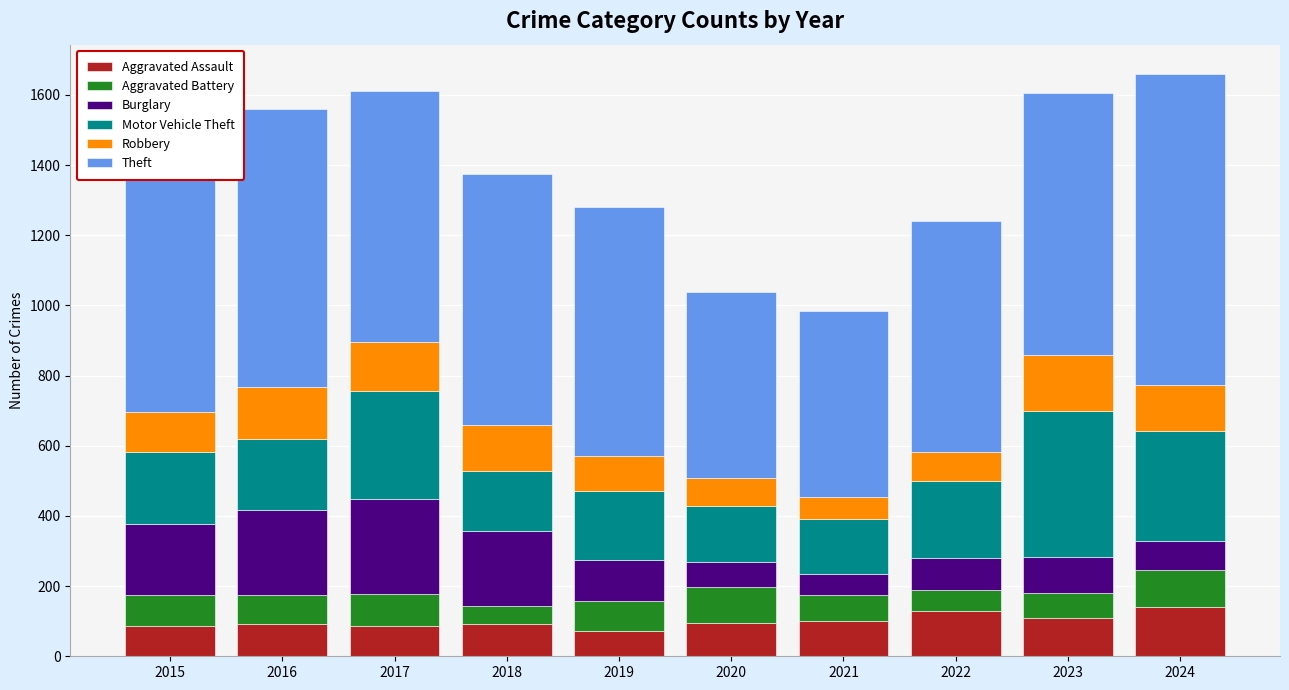

What is the maximum value for Aggravated Assault?

141